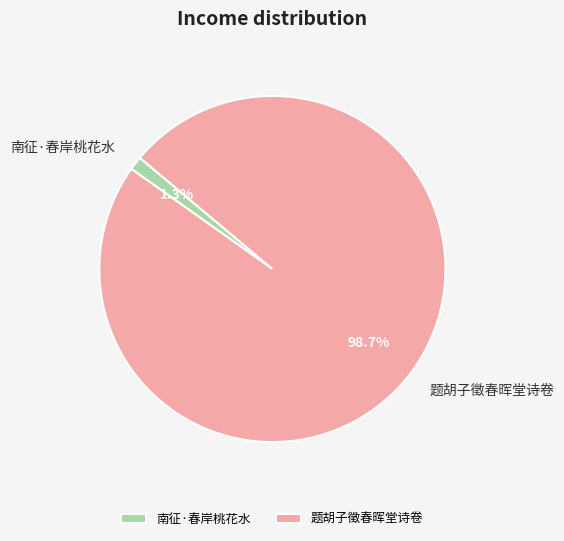

How many slices are in this pie chart?

2